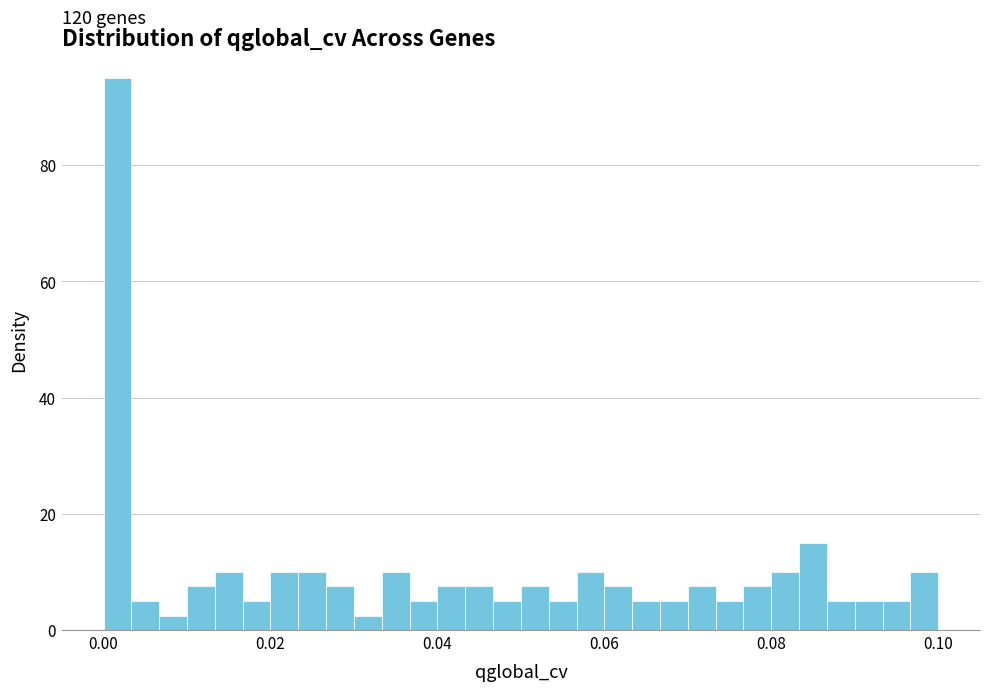

Read against the x-axis, roughly where is the centre of the tallest bar?

0.002